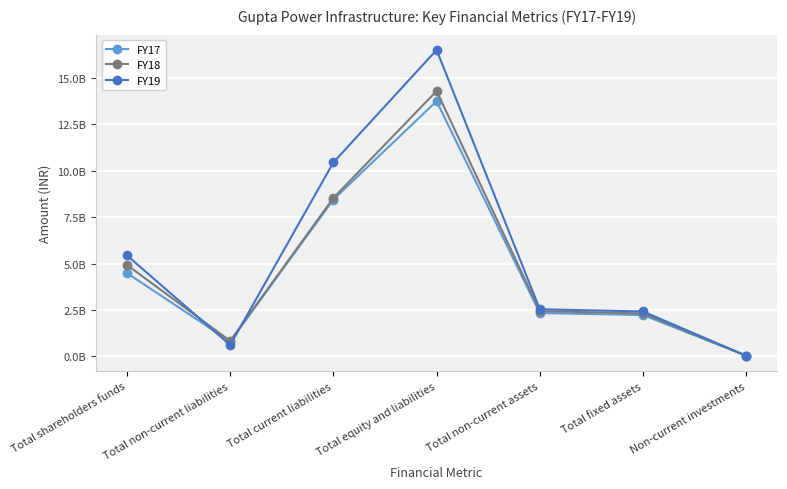

True or false: FY17 has a value of 2230002000 at Total fixed assets.

True